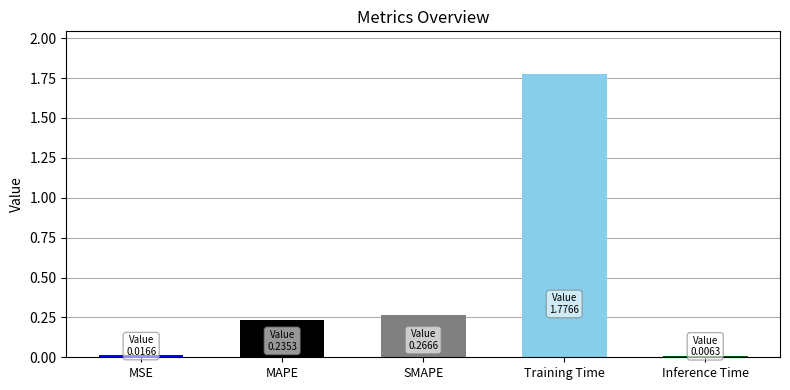

What is the difference between the values at MAPE and Training Time?

1.5